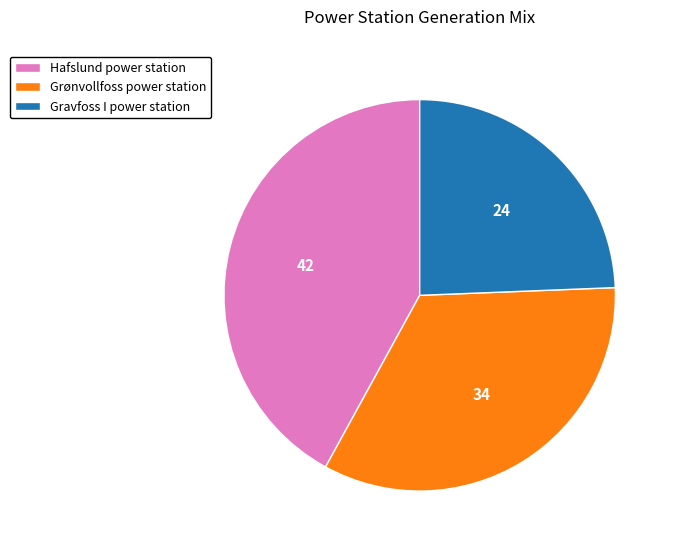

Which slice is the largest?

Hafslund power station